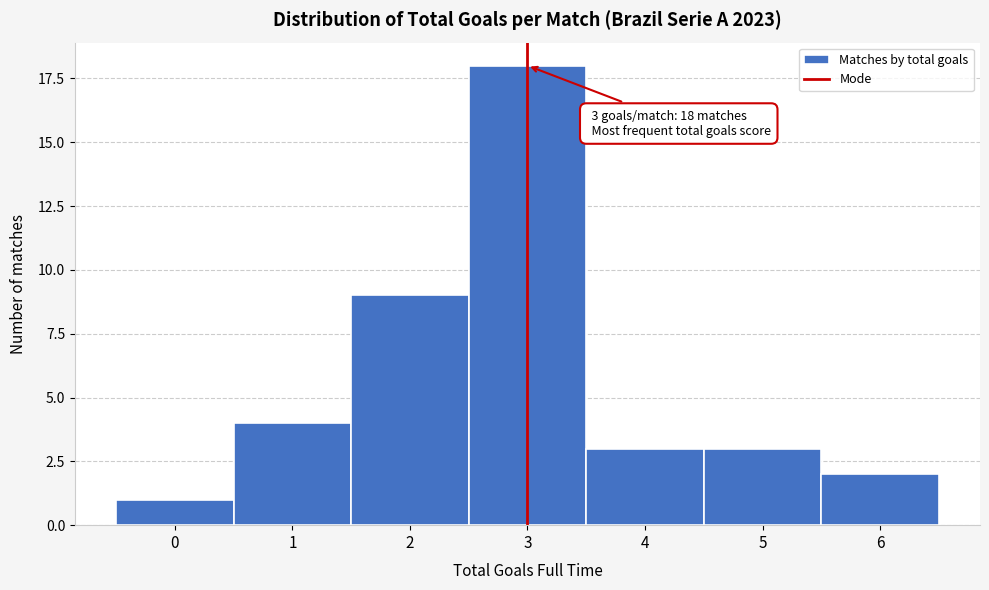

Reading left to right, what are all the values shown in this chart?

0=1	1=4	2=9	3=18	4=3	5=3	6=2